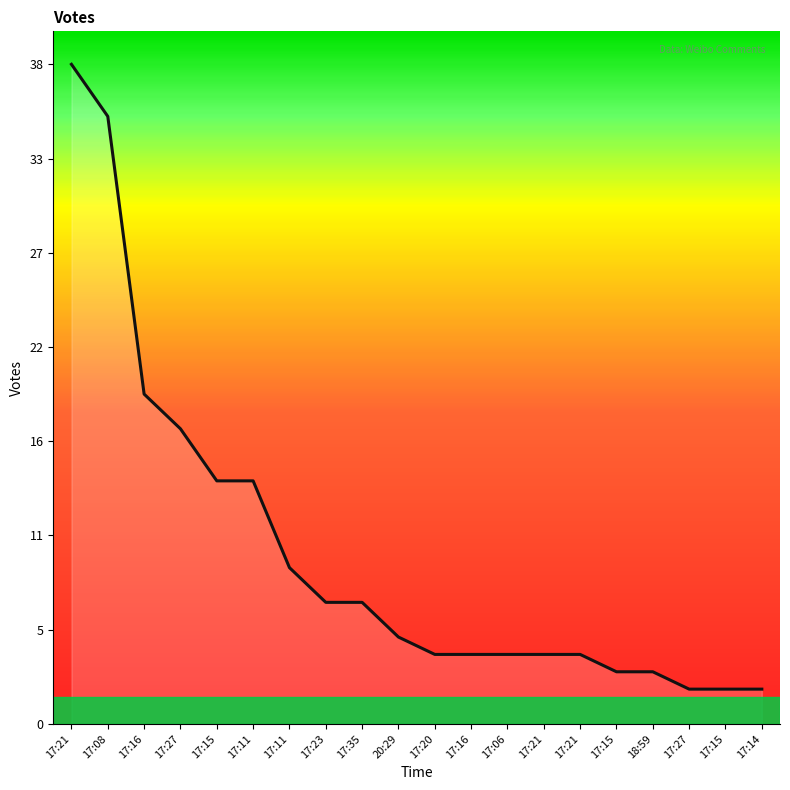

List the labels in order of value, smallest first.

17:27, 17:15, 17:14, 17:15, 18:59, 17:20, 17:16, 17:06, 17:21, 17:21, 20:29, 17:23, 17:35, 17:11, 17:15, 17:11, 17:27, 17:16, 17:08, 17:21